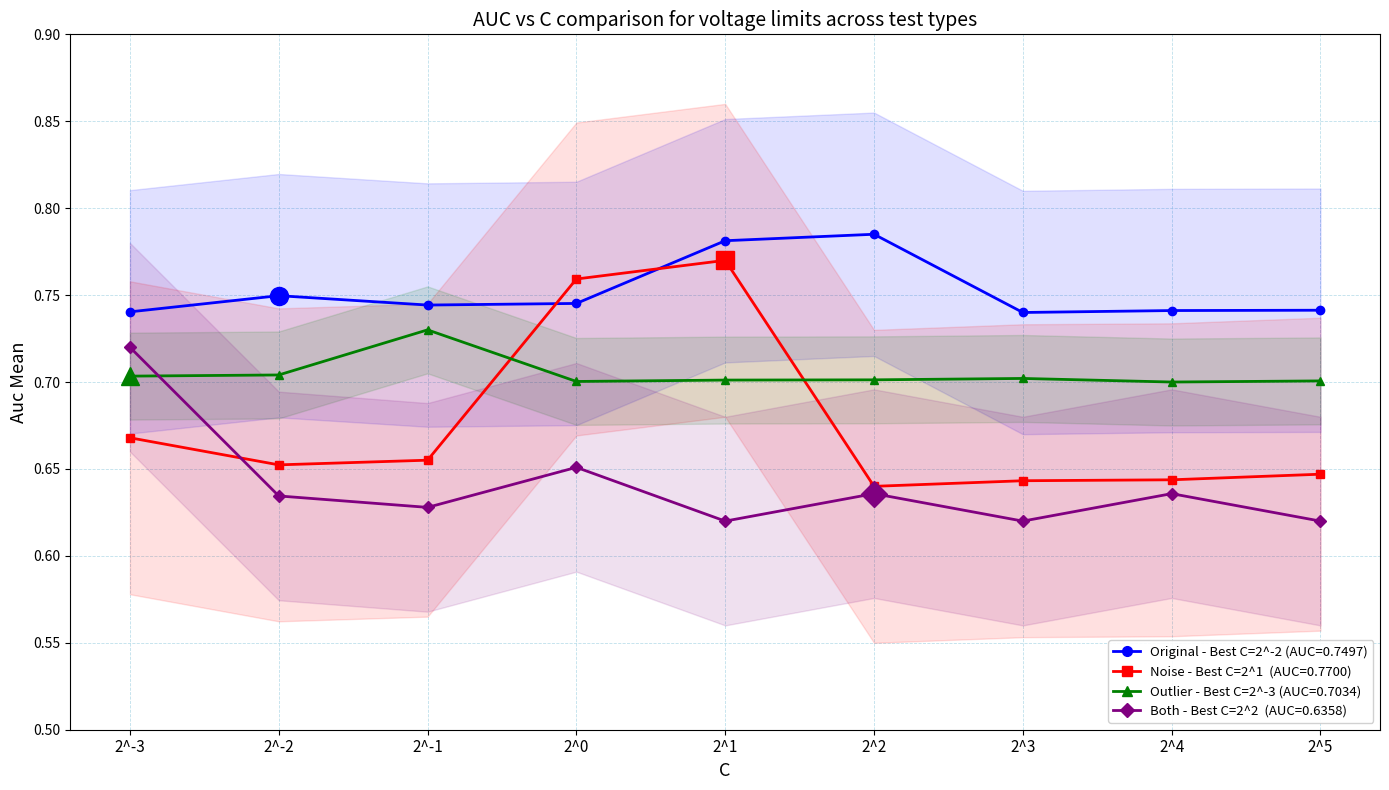

What is the sum of all Both values?

5.8